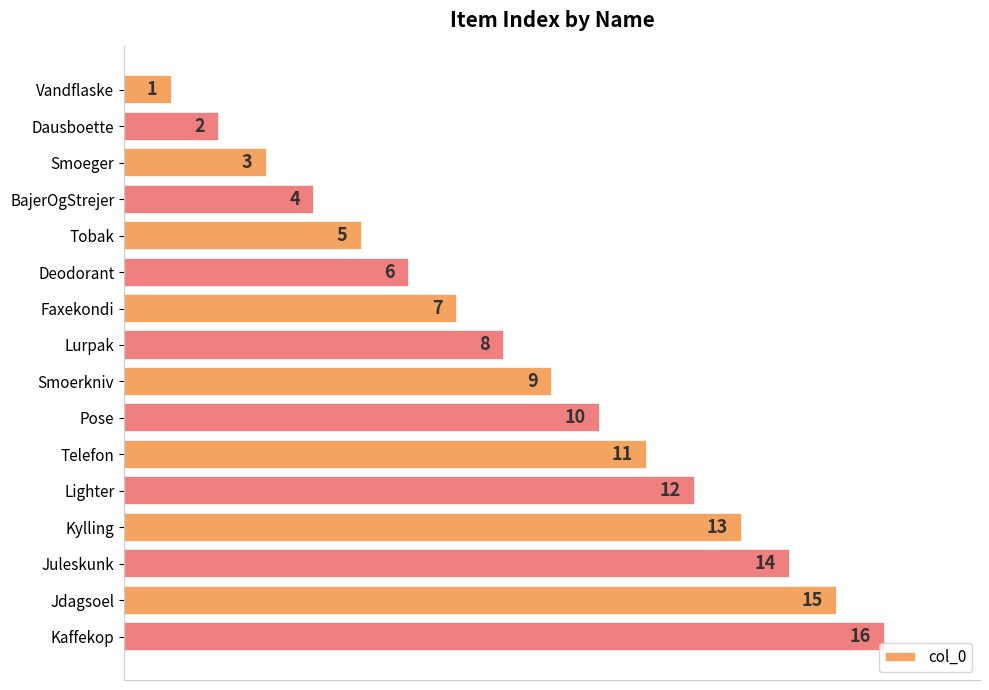

What value does the data have at Pose, to the nearest 10?

10